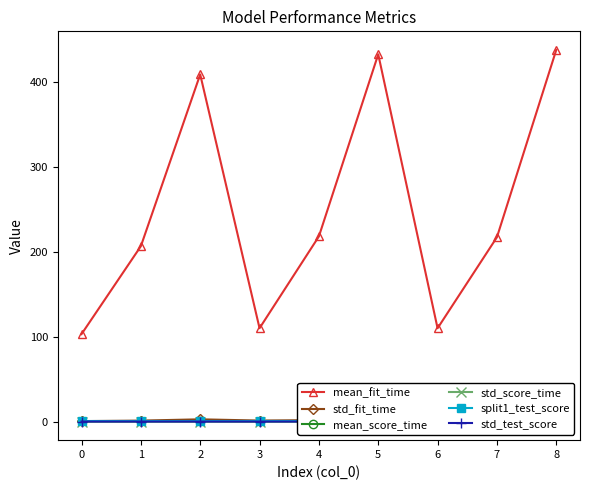

True or false: mean_fit_time has more than 1 interior local peaks.

True